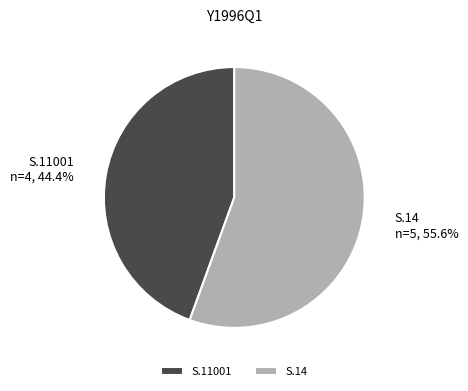

What is the total percentage of S.14 and S.11001?

100.0%